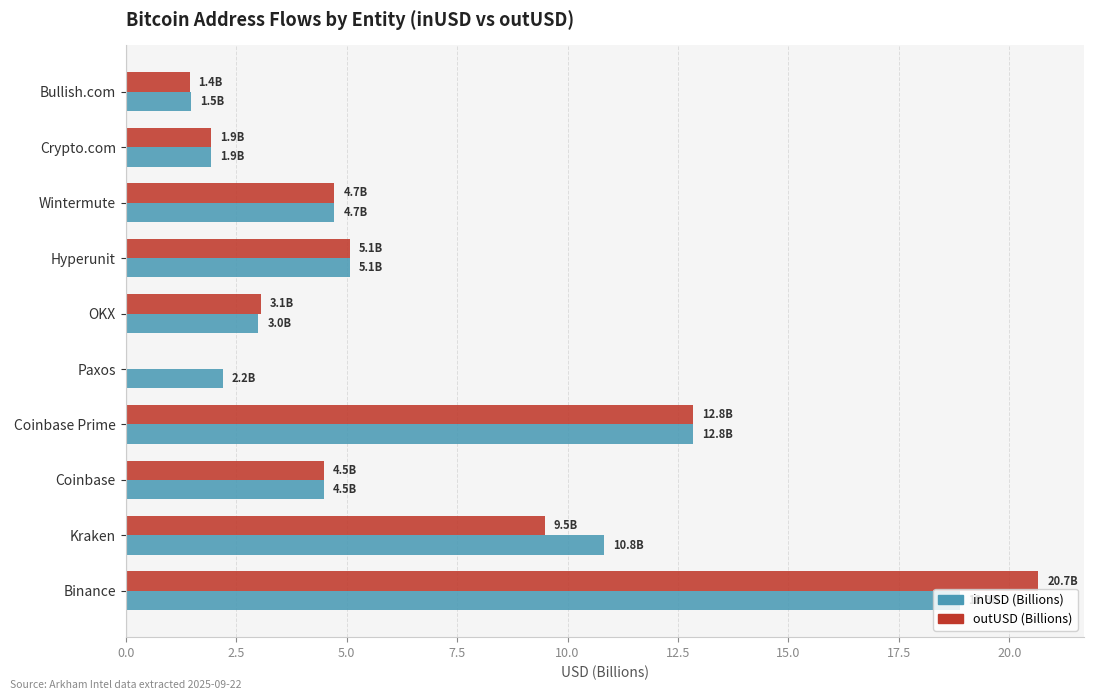

What is the sum of the outUSD (Billions) values at OKX and Coinbase Prime?

15.9